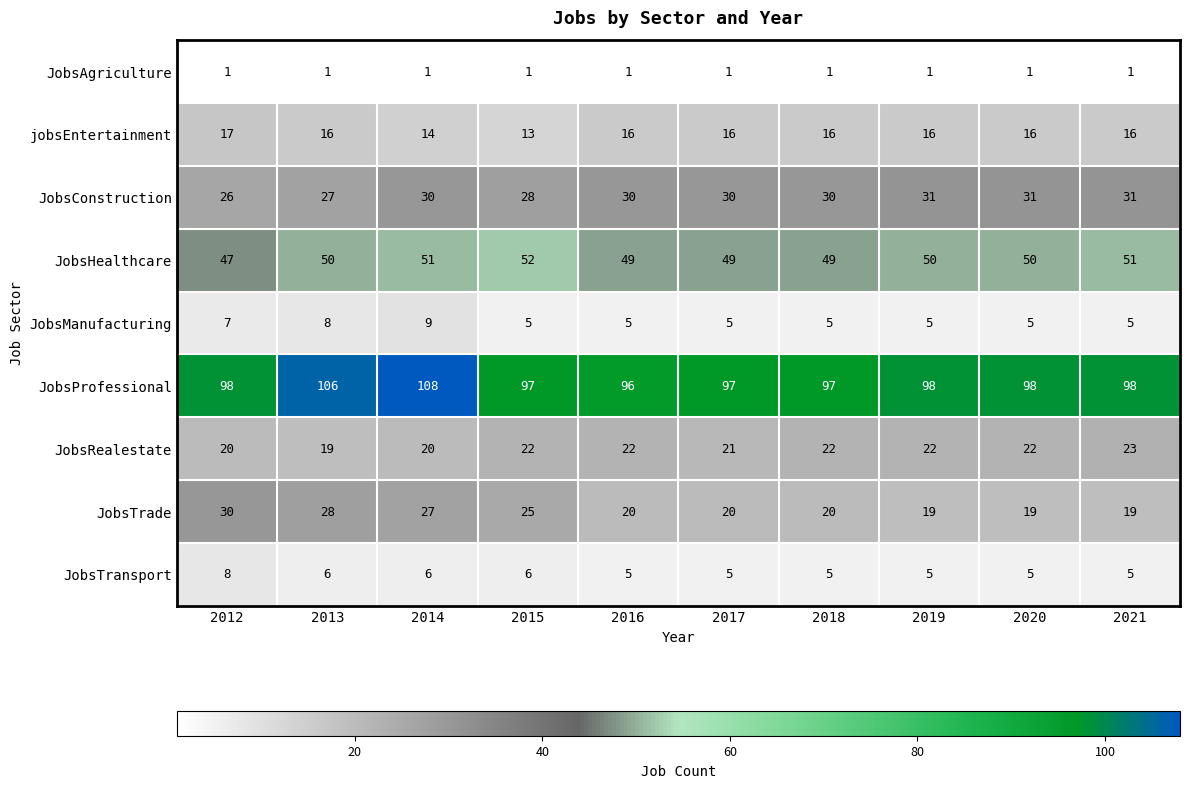

Which series has the largest range (max minus min)?

JobsProfessional